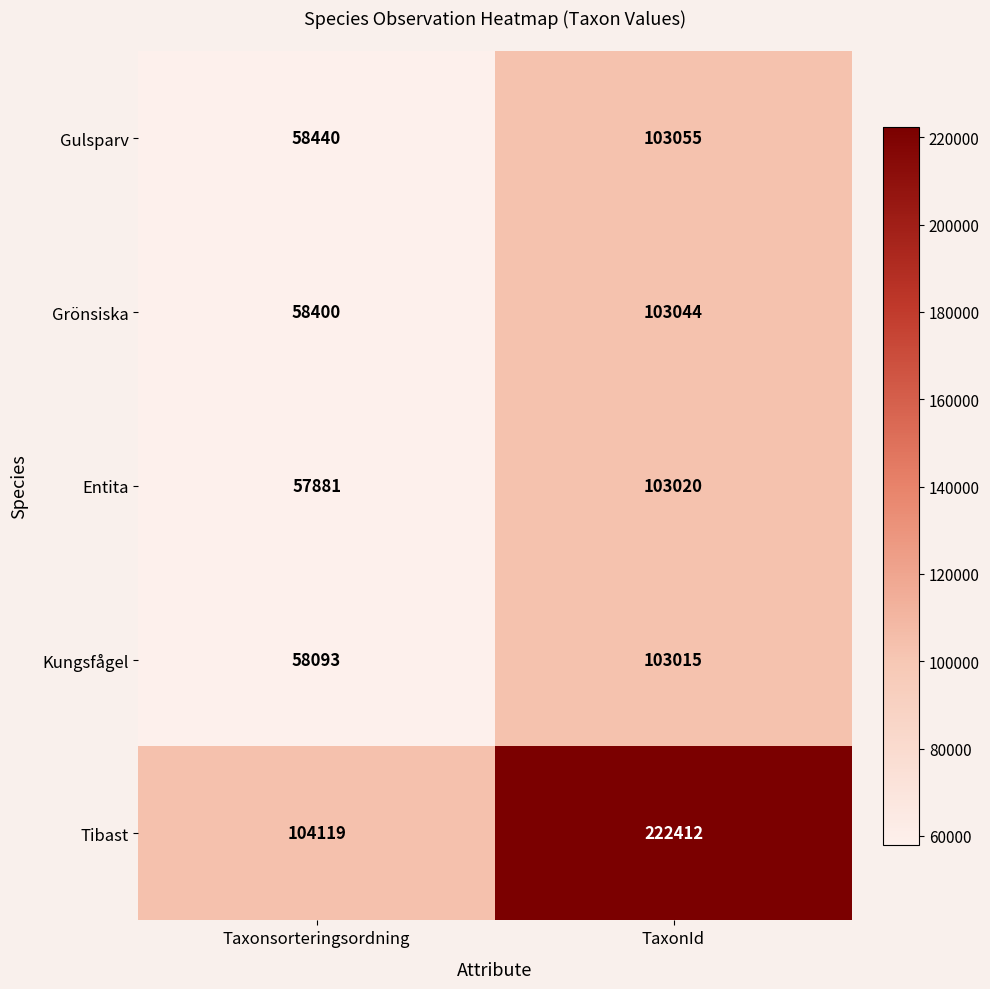

Reading left to right, list all the values displayed in this chart.

Gulsparv: Taxonsorteringsordning=58440	TaxonId=103055
Grönsiska: Taxonsorteringsordning=58400	TaxonId=103044
Entita: Taxonsorteringsordning=57881	TaxonId=103020
Kungsfågel: Taxonsorteringsordning=58093	TaxonId=103015
Tibast: Taxonsorteringsordning=104119	TaxonId=222412